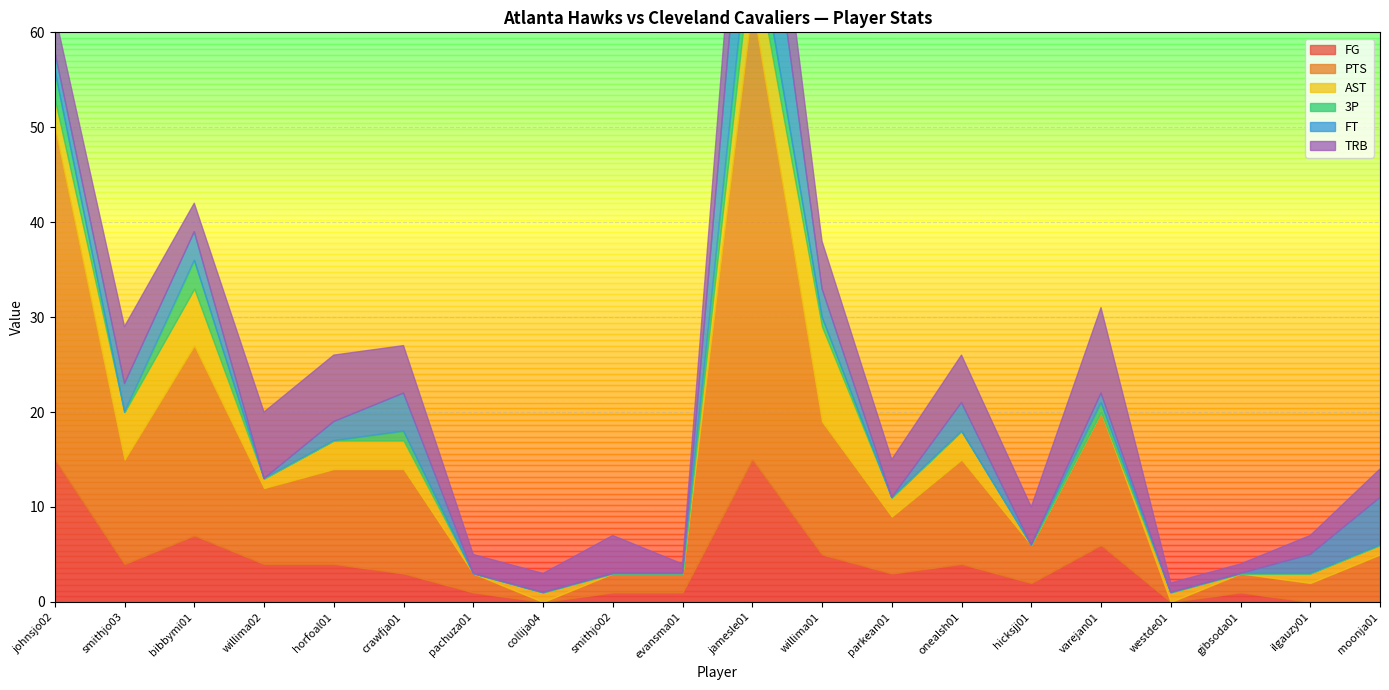

List the series in order of their peak value, highest first.

PTS, FG, FT, AST, TRB, 3P